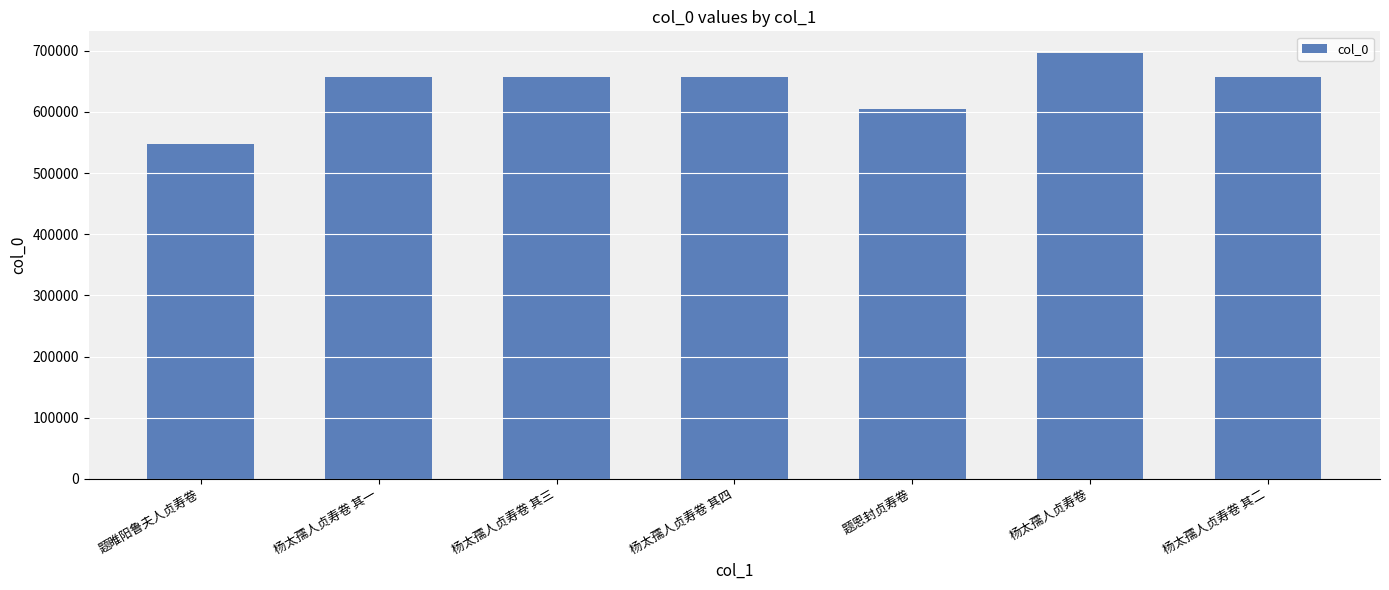

What is the maximum value shown in the chart?

696869